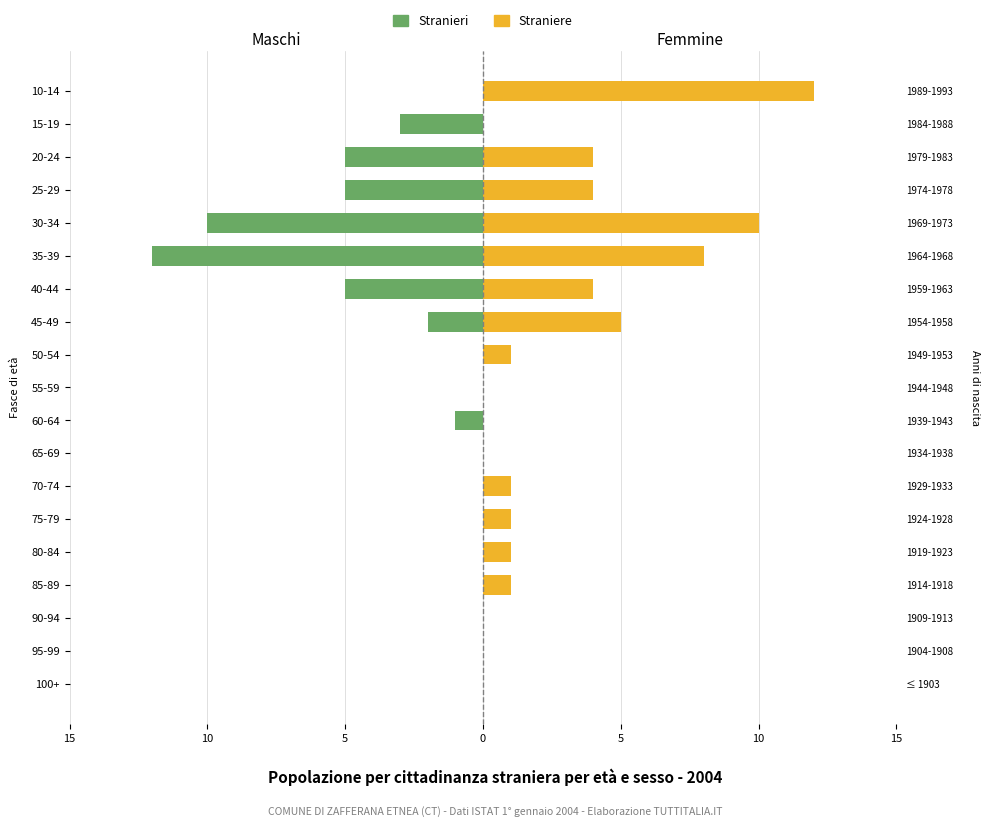

Which series has the largest total across all categories?

Straniere